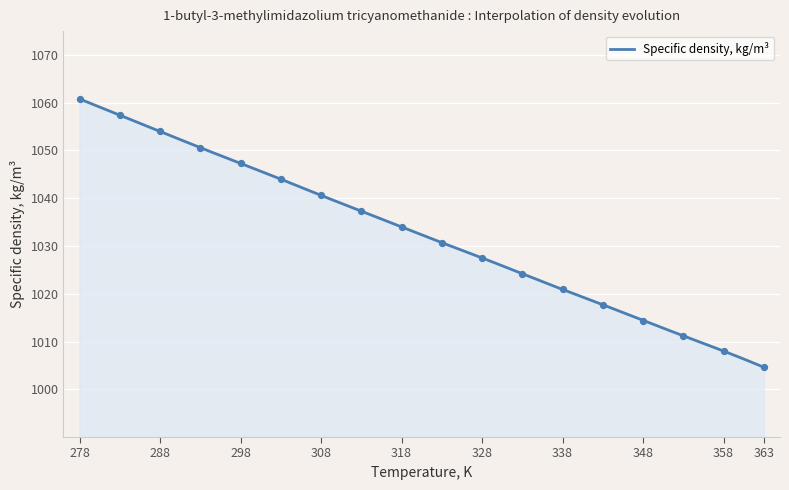

Between 283.15 and 358.15, which is larger?

283.15